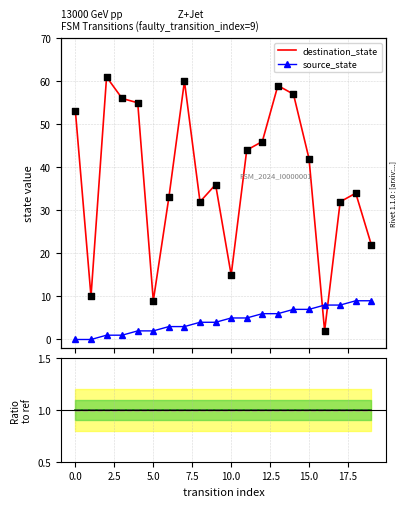

Which series has the largest total across all categories?

destination_state